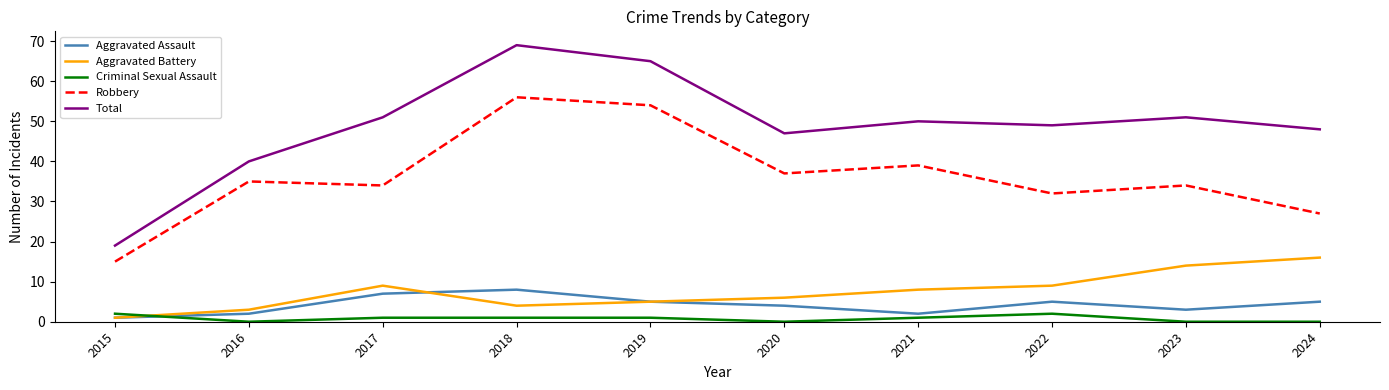

True or false: Total and Aggravated Battery cross at least once.

False